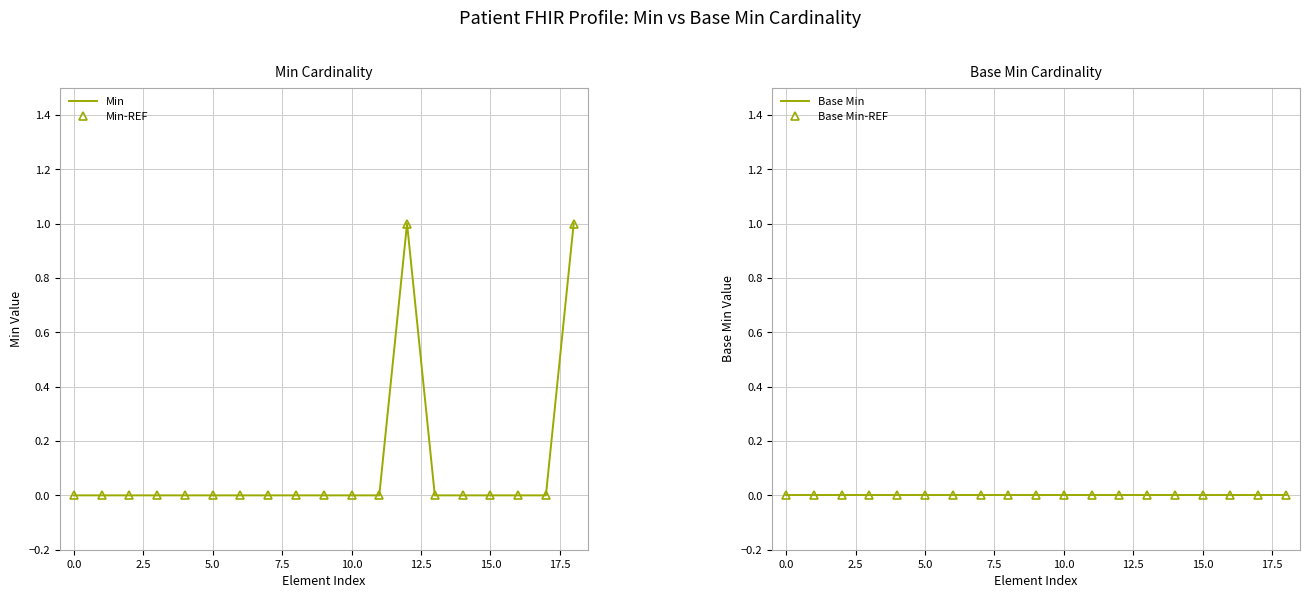

At which category is the sum across all series the highest?

12